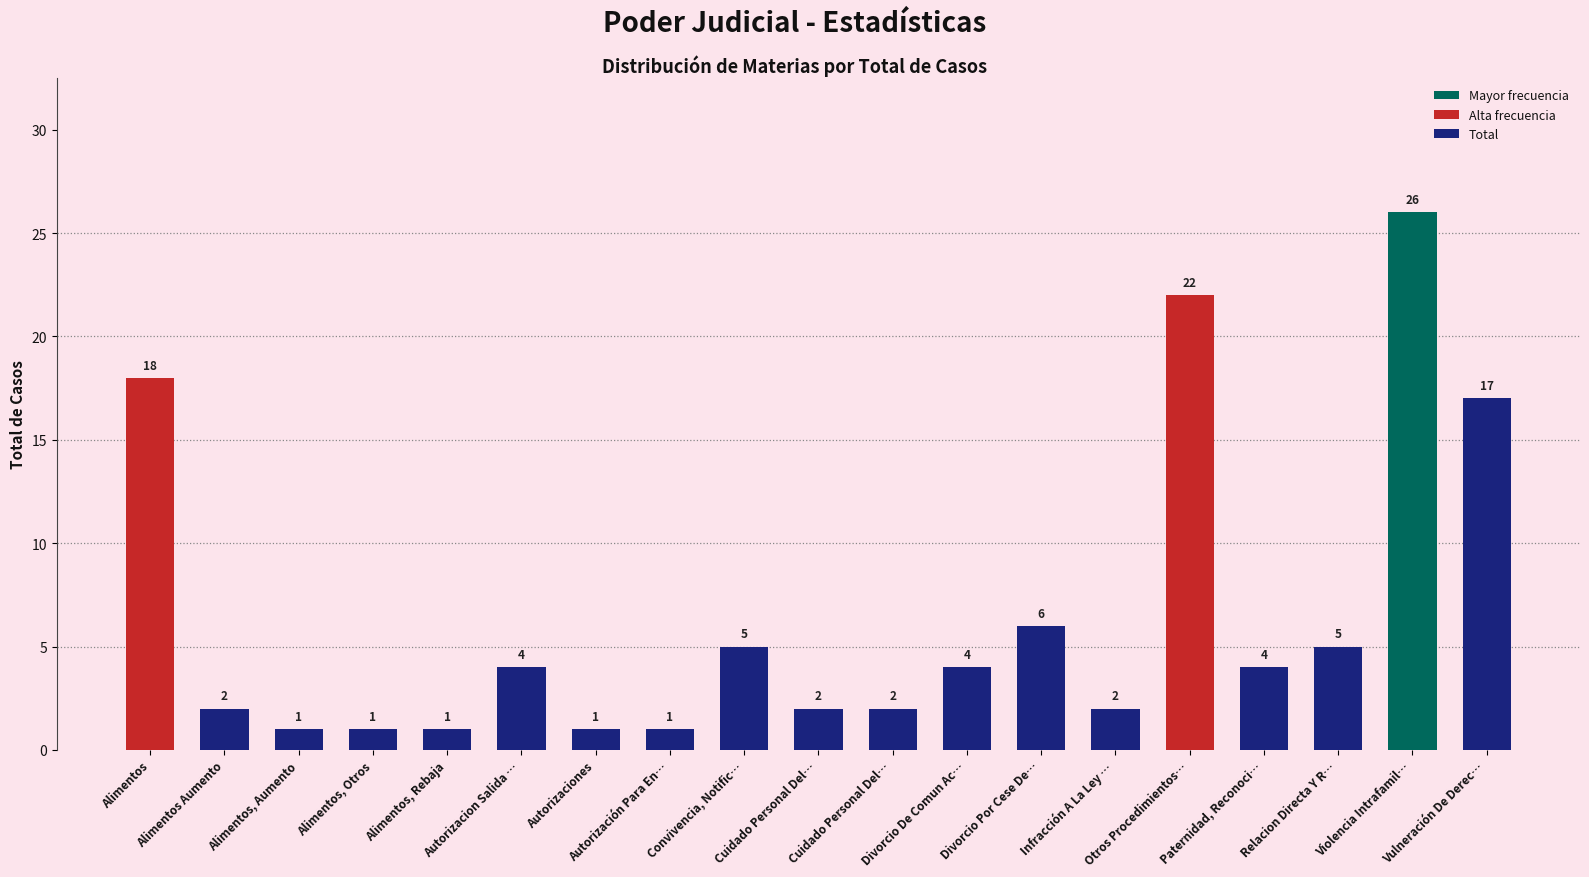

Approximately how many times larger is the value at Alimentos, Otros compared to Paternidad, Reconoci…?

0.2